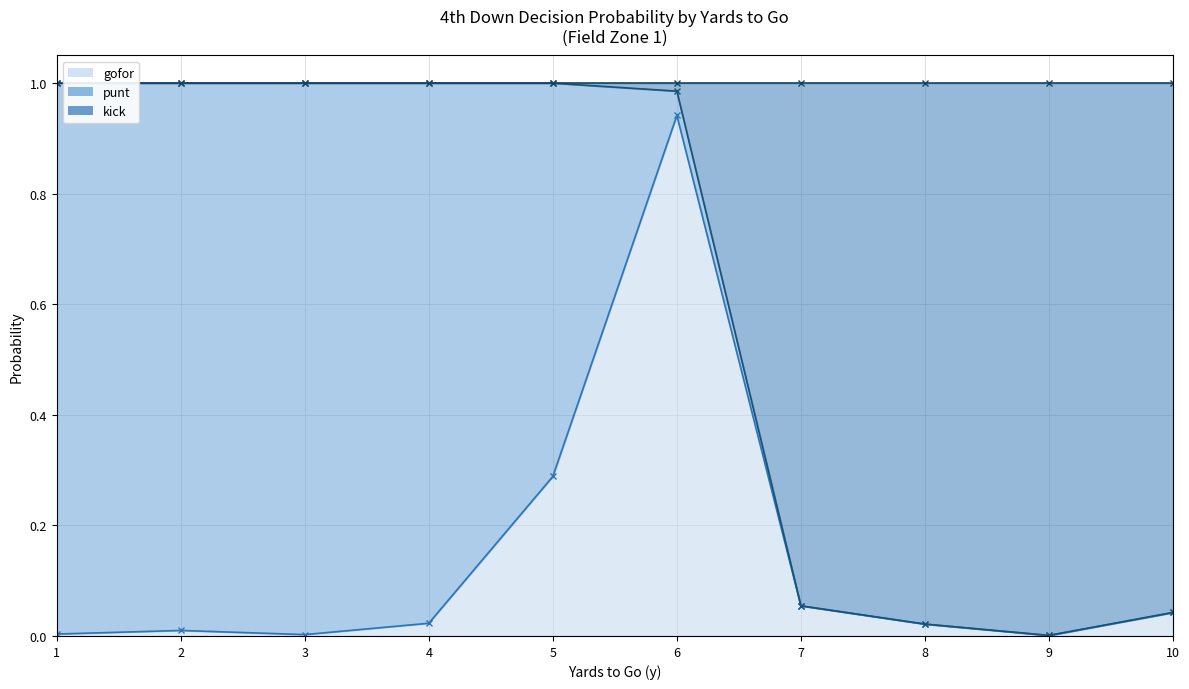

What is the average value of the gofor series?

0.1